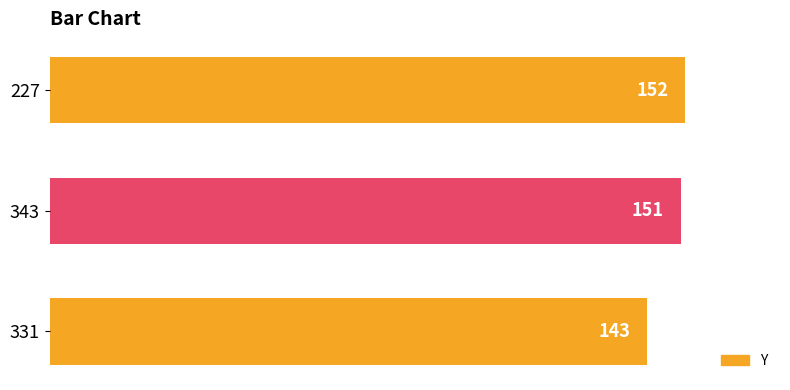

What is the difference between the second highest and minimum values?

8